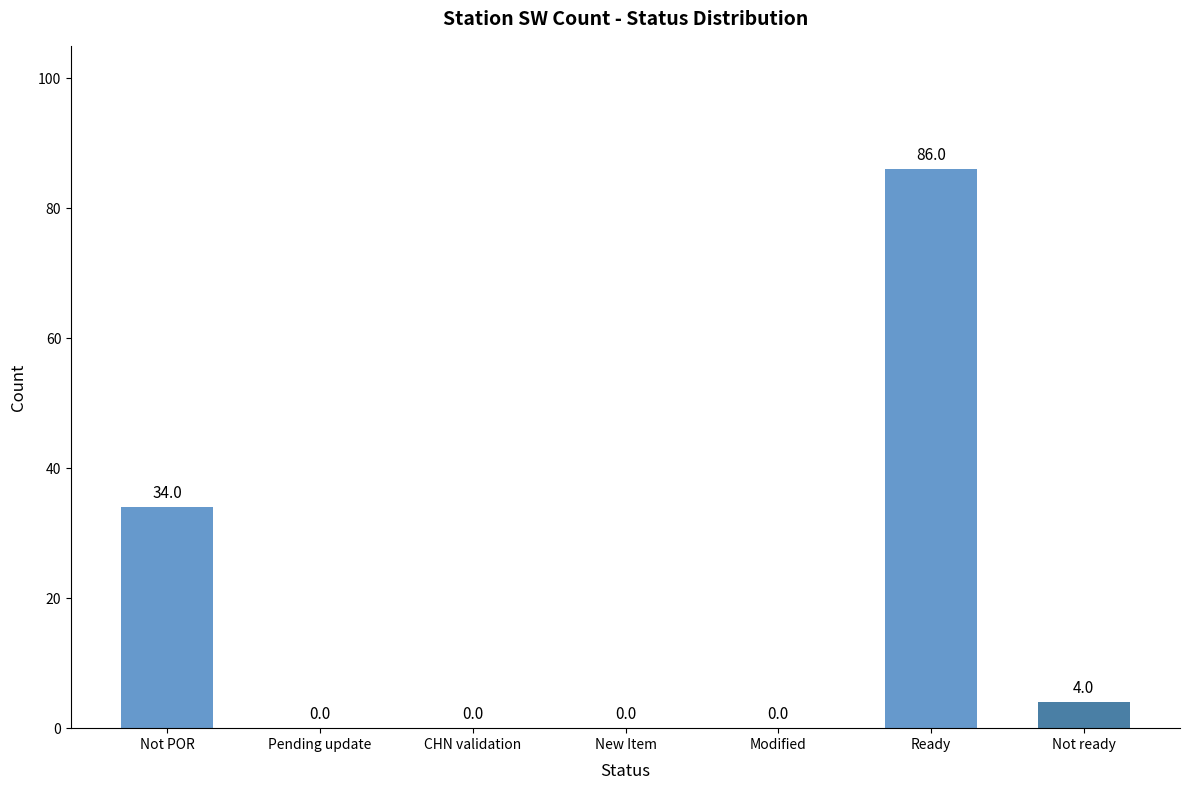

Count the number of values greater than 0.

3